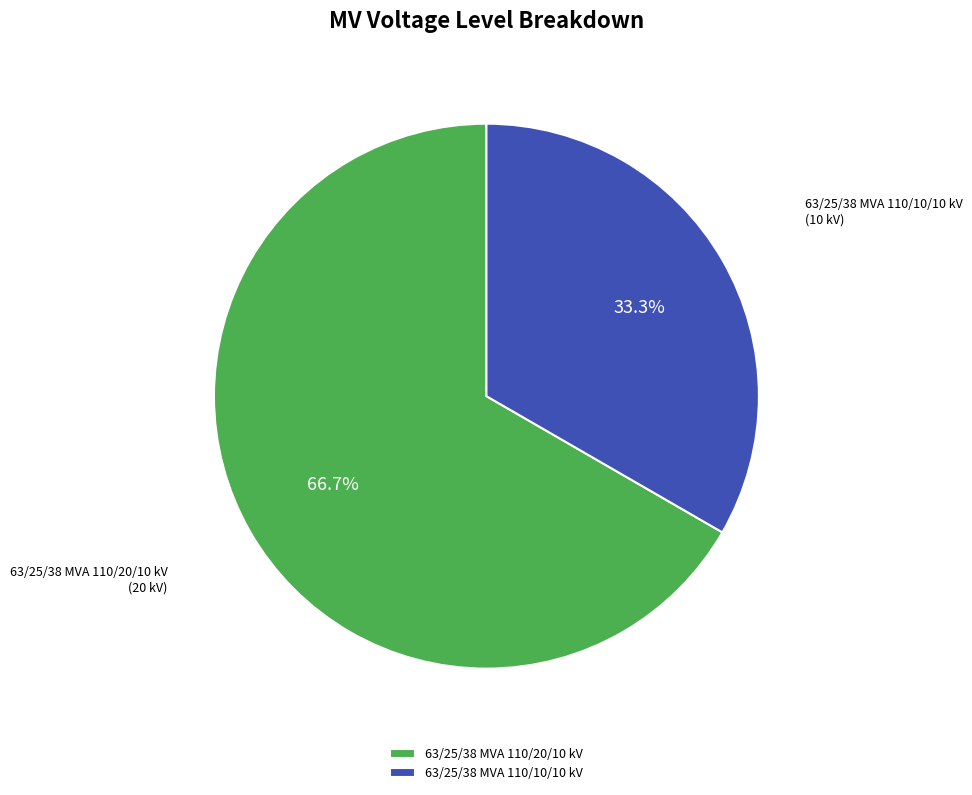

What percentage is NOT represented by 63/25/38 MVA 110/20/10 kV?

33.3%